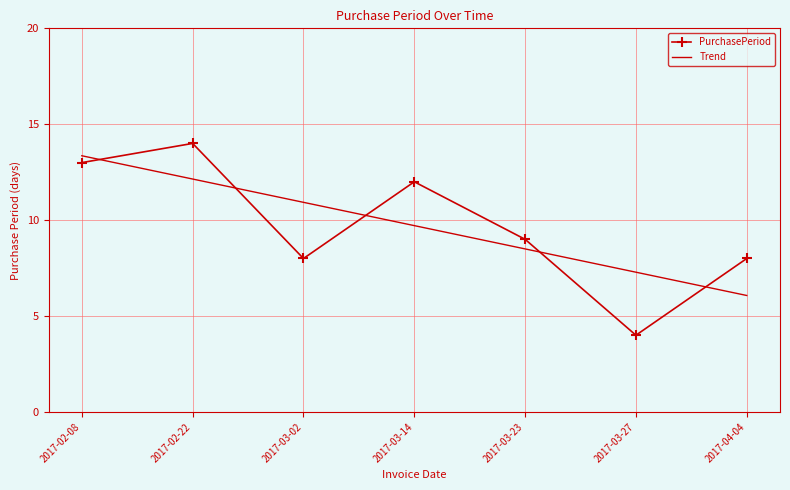

Which category has the highest value across all series?

2017-02-22